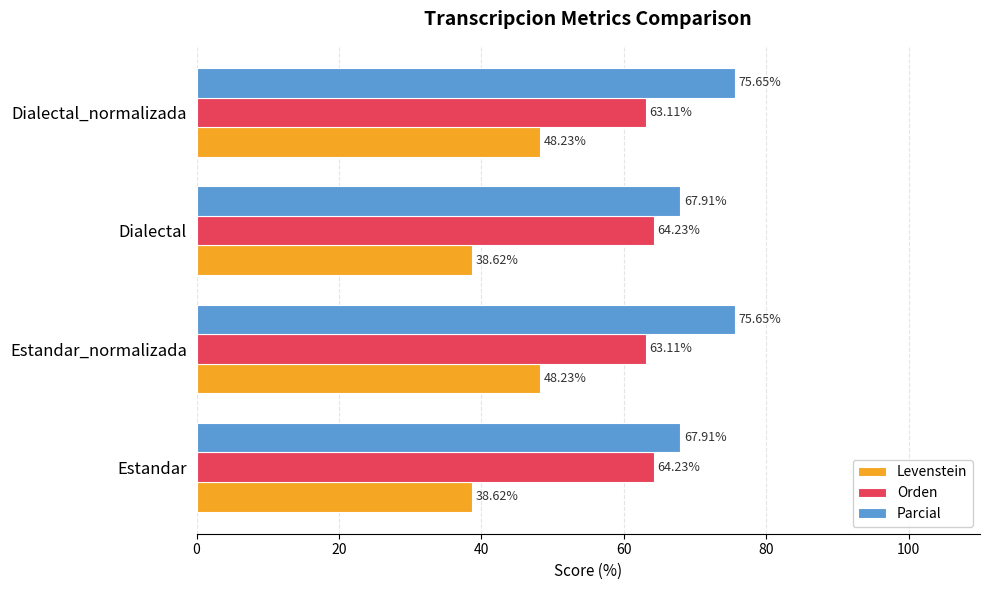

What is the sum of all Levenstein values?

173.7